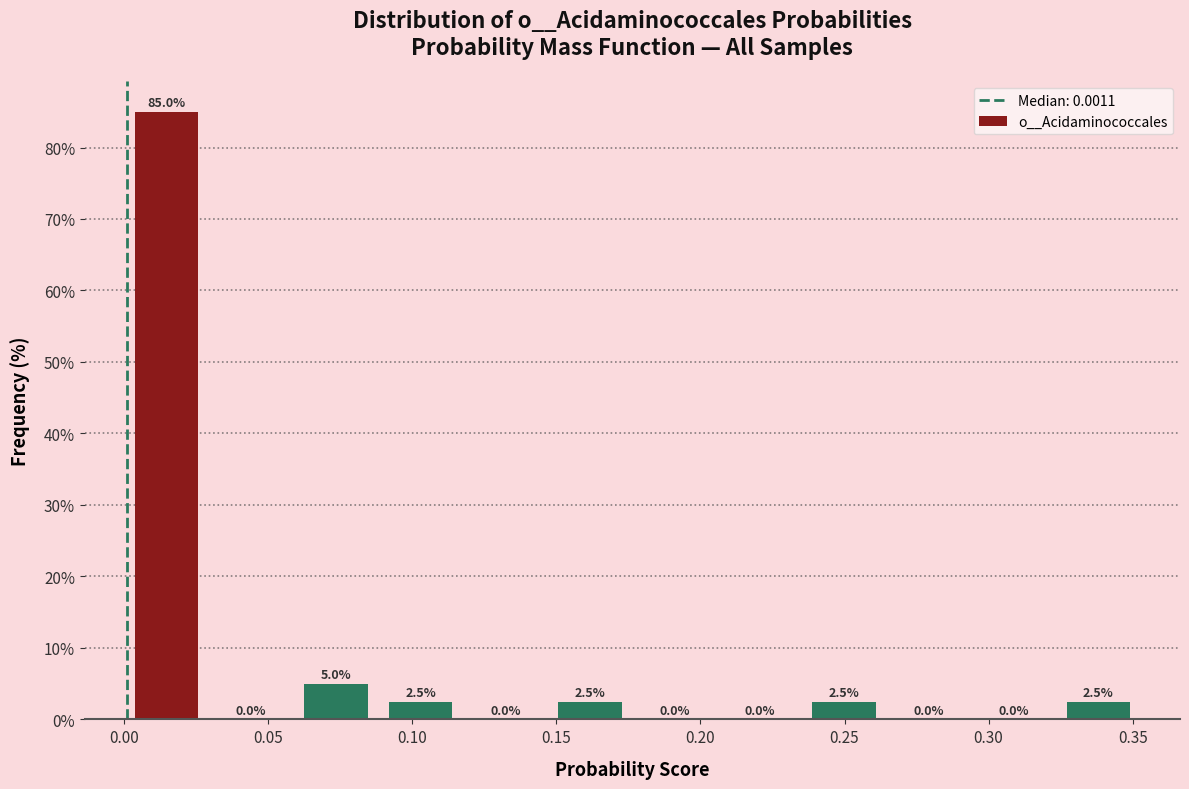

What is the height of the bar covering 0.145 to 0.175 on the x-axis? The bar edges are not printed on the chart, so give them approximately, as read against the axis.

2.5